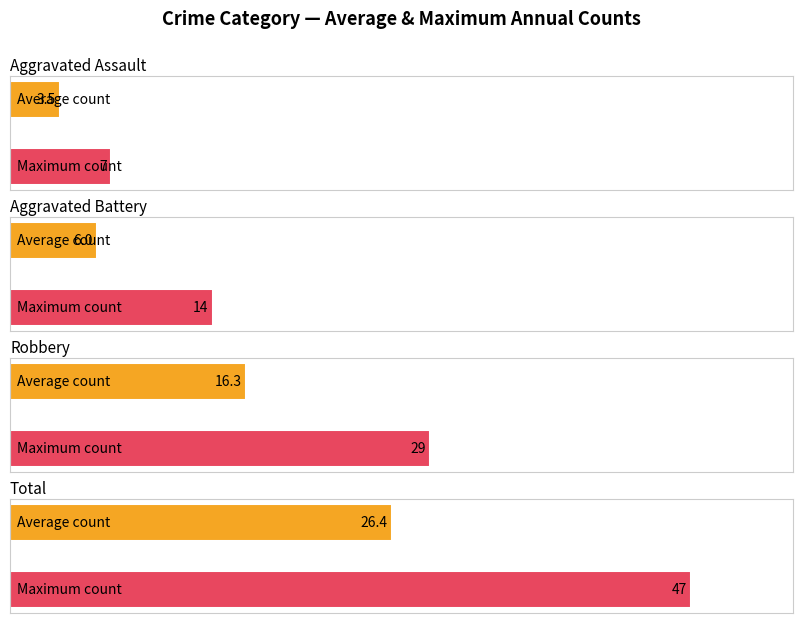

Does the chart contain stacked bars?

No